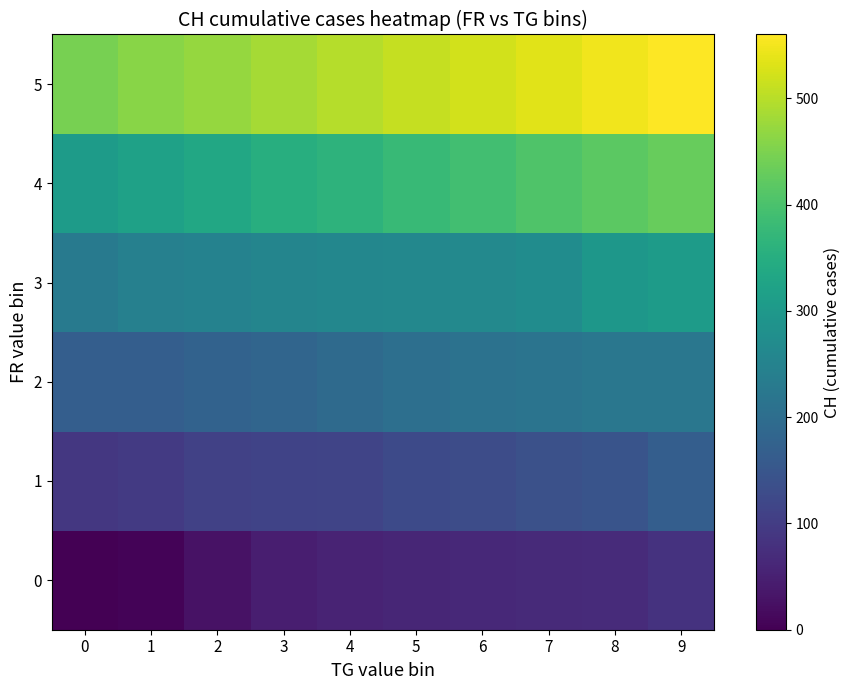

Reading left to right, list all the values displayed in this chart.

0: 0=0	1=6	2=28	3=46	4=56	5=60	6=64	7=66	8=69	9=81
1: 0=90	1=96	2=108	3=112	4=114	5=126	6=130	7=138	8=145	9=167
2: 0=167	1=168	2=177	3=183	4=194	5=204	6=212	7=215	8=221	9=223
3: 0=231	1=243	2=249	3=255	4=260	5=261	6=264	7=272	8=297	9=308
4: 0=308	1=320	2=335	3=350	4=362	5=378	6=390	7=405	8=418	9=430
5: 0=445	1=460	2=472	3=485	4=498	5=510	6=522	7=535	8=548	9=560